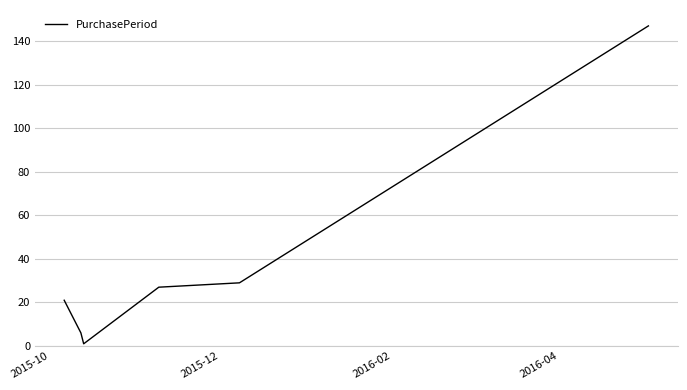

What is the maximum value shown in the chart?

147